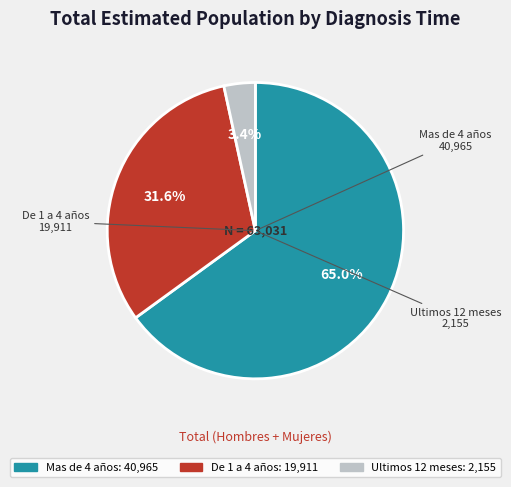

What is the majority slice?

Mas de 4 años